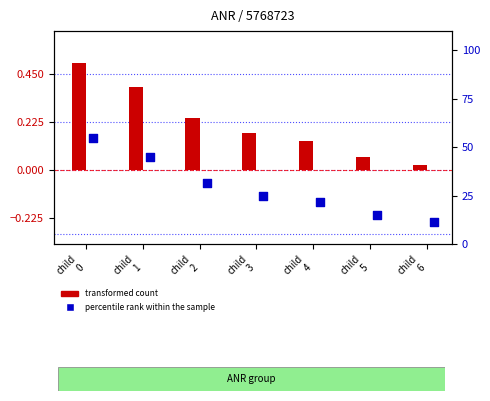

What are all the series names shown in the legend?

transformed count, percentile rank within the sample